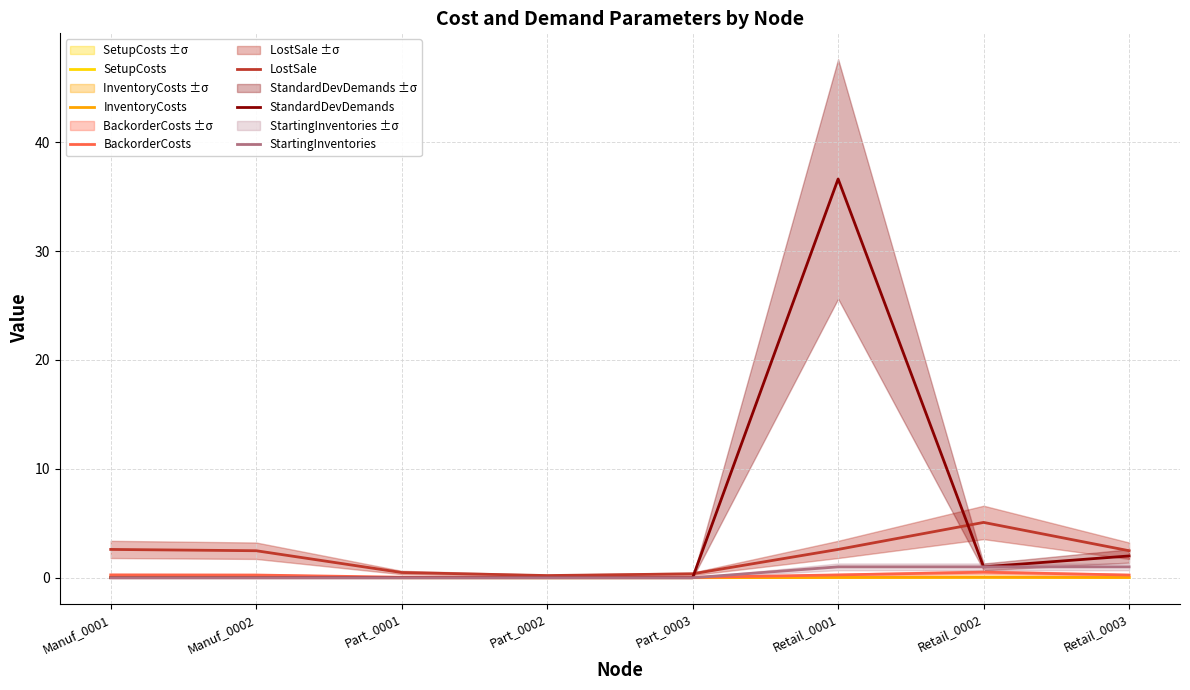

At which label does StartingInventories reach its minimum?

Manuf_0001